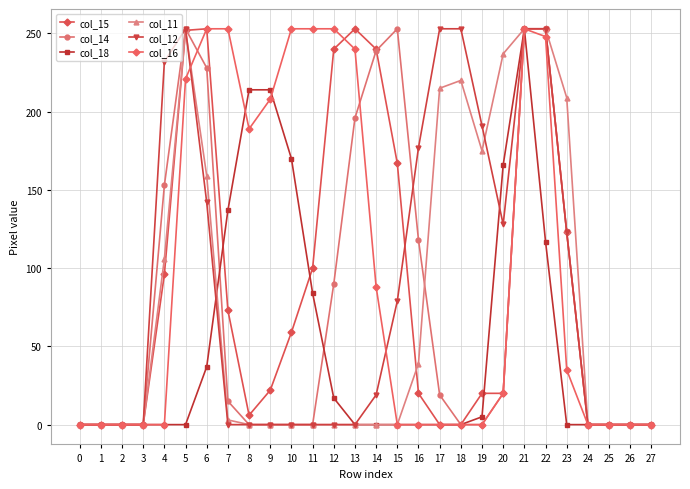

In col_15, how many points are higher than both neighbors (excluding endpoints)?

2